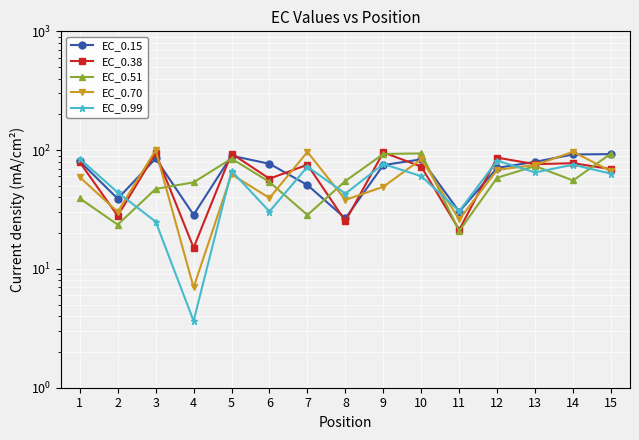

What is the approximate value of EC_0.70 at 2?

30.2